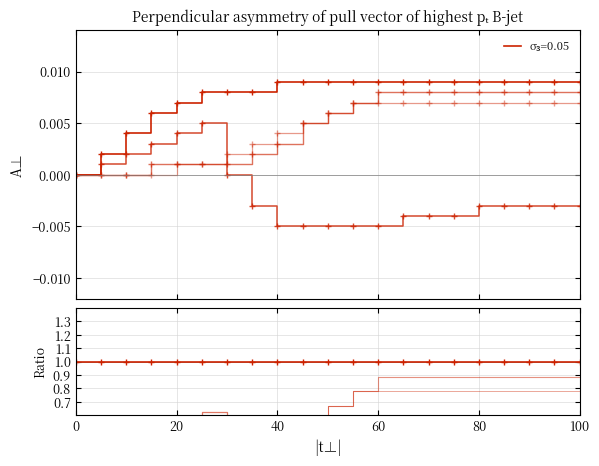

At which category does σ₃=0.1 reach its first local peak?

25